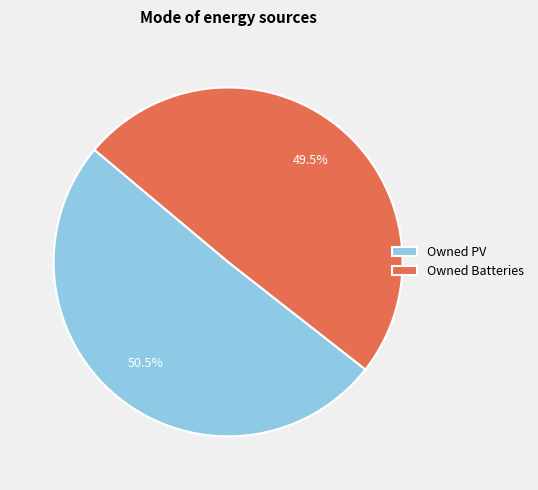

To the nearest percent, what is the difference between the Owned PV and Owned Batteries slice percentages?

1%